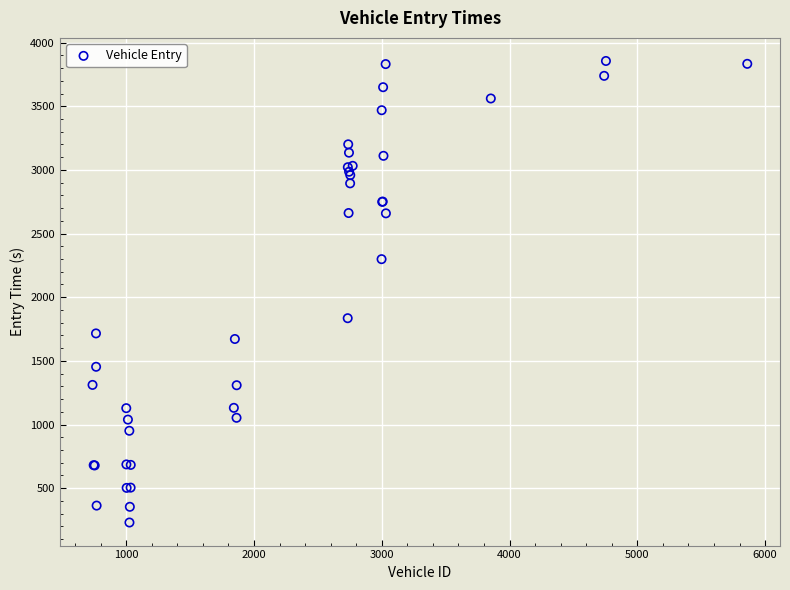

What Y value in the scatter plot is closest to 2043?

1835.2